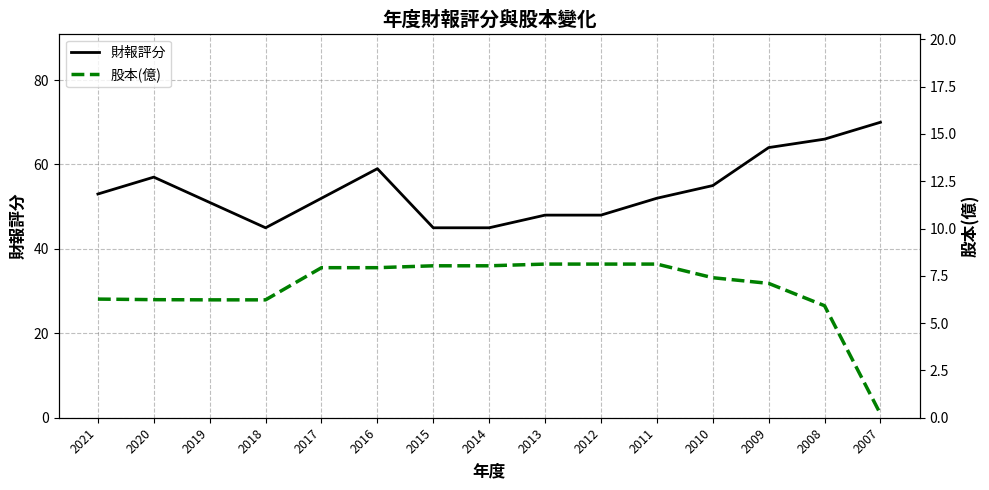

What value does the 財報評分 series have at 2018?

45